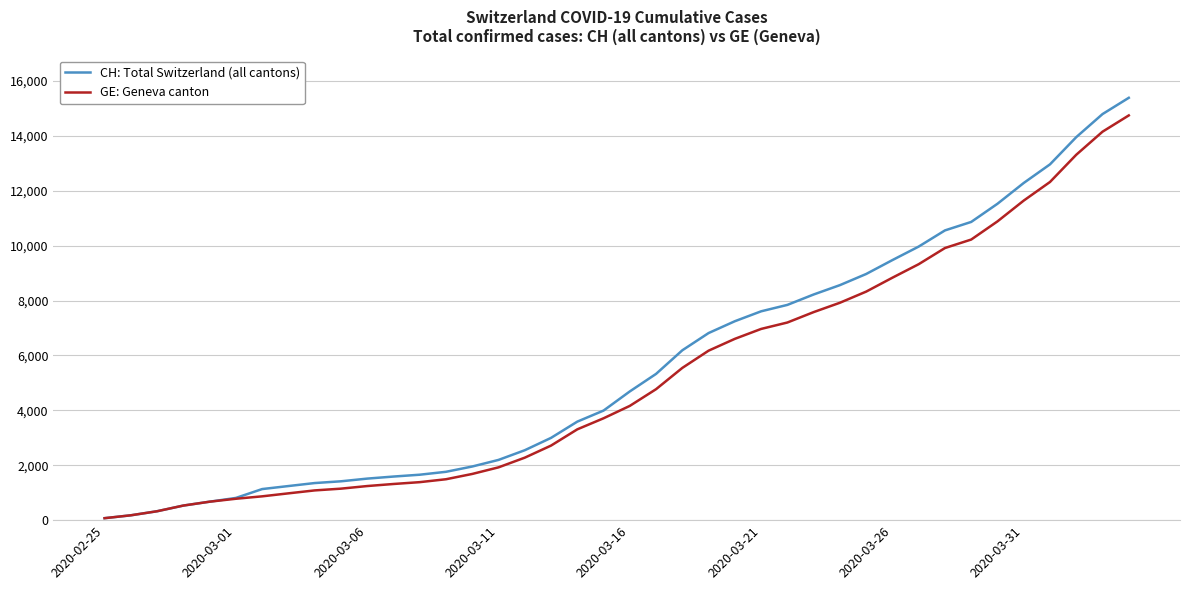

Which series has the largest range (max minus min)?

CH: Total Switzerland (all cantons)